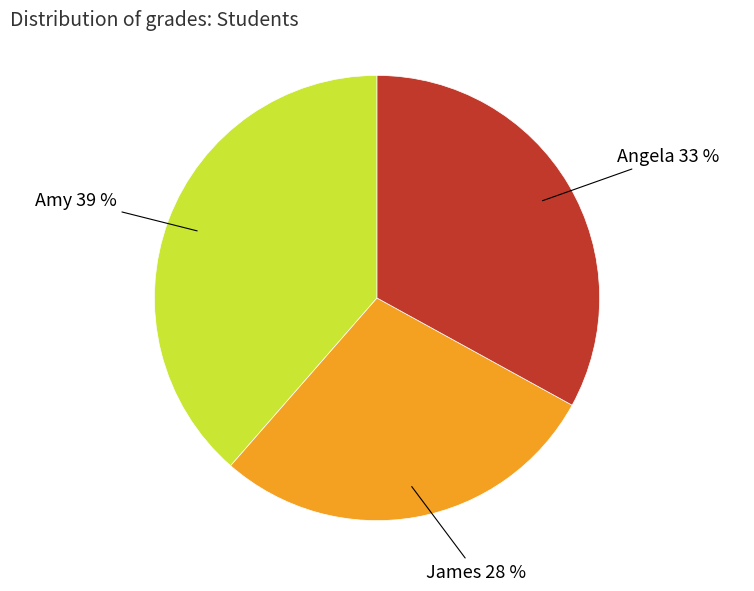

Which category has the biggest portion of the pie?

Amy